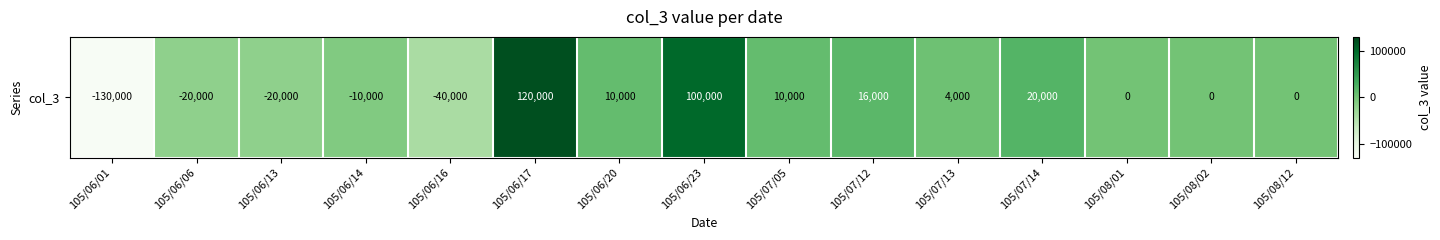

List the labels in order of value, largest first.

105/06/17, 105/06/23, 105/07/14, 105/07/12, 105/06/20, 105/07/05, 105/07/13, 105/08/01, 105/08/02, 105/08/12, 105/06/14, 105/06/06, 105/06/13, 105/06/16, 105/06/01